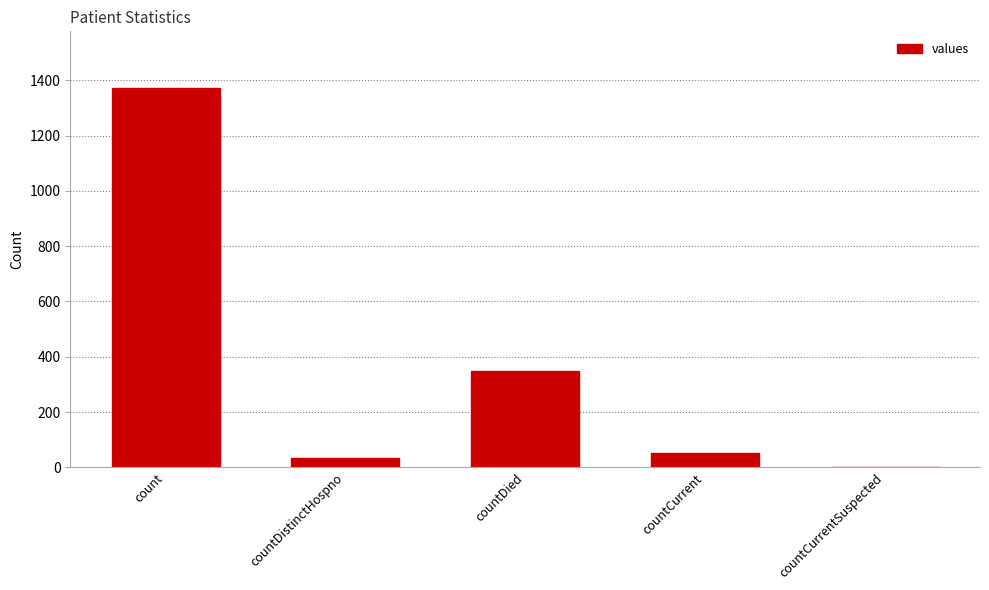

Approximately how many times larger is the value at countDistinctHospno compared to countCurrent?

0.6